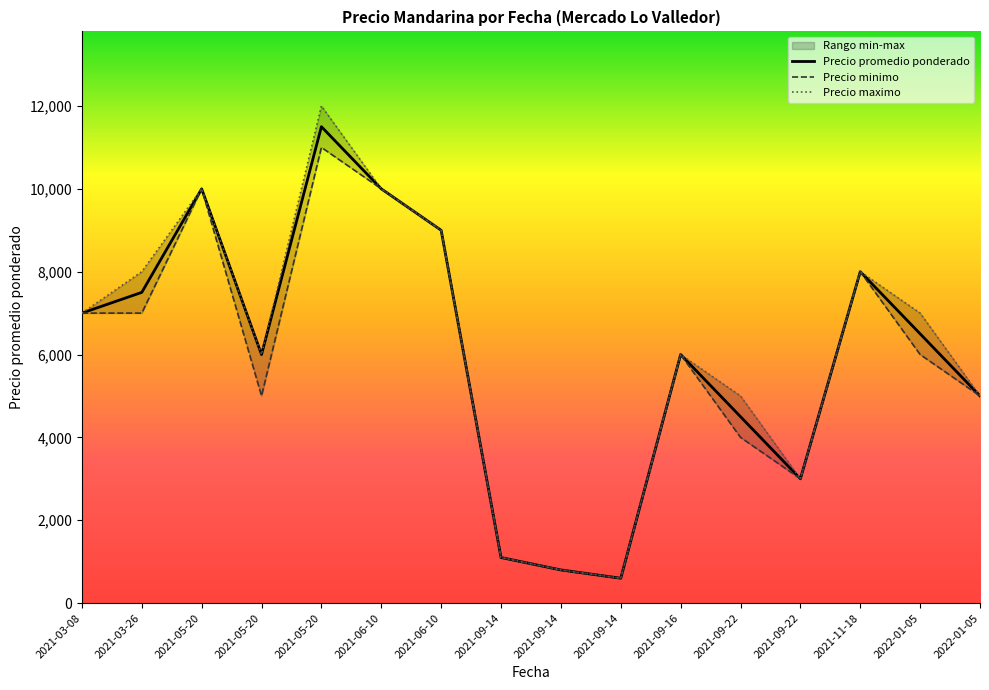

How many interior local peaks does the Precio maximo series have?

4